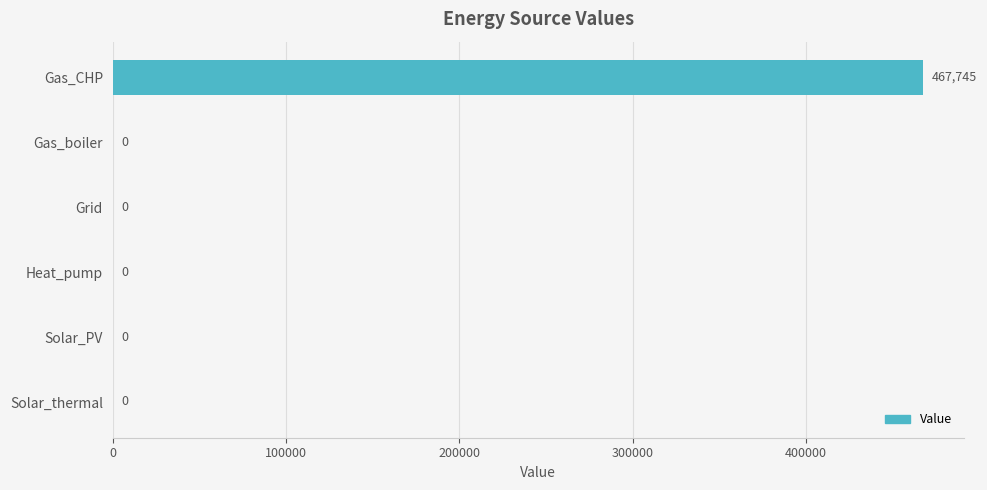

What is the sum of all values?

467744.5